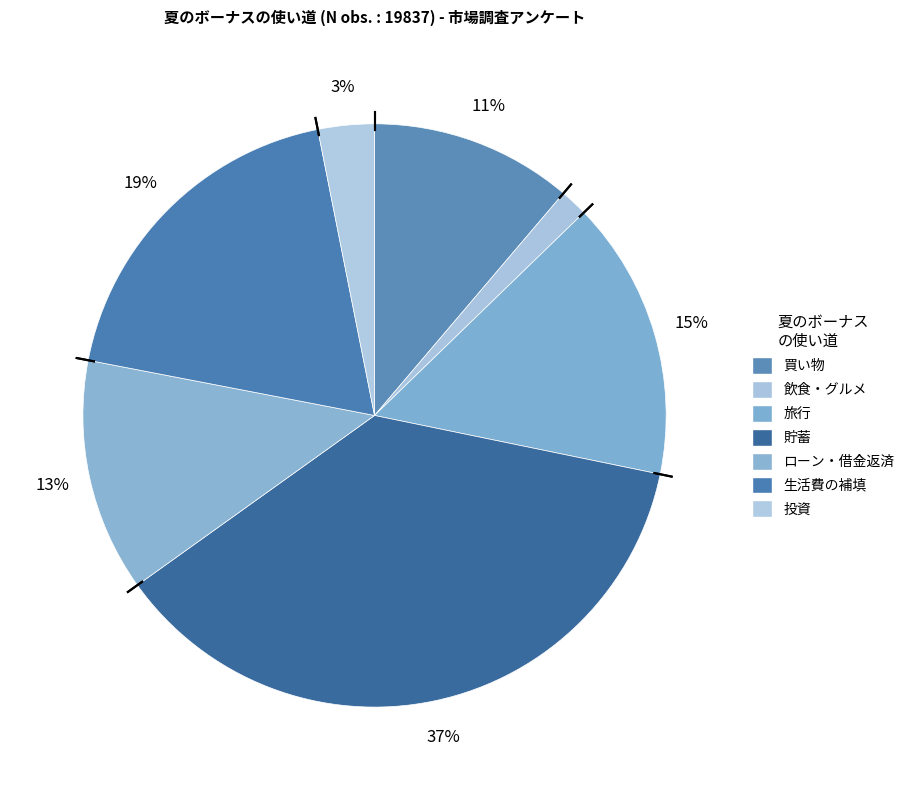

How many slices are in this pie chart?

7